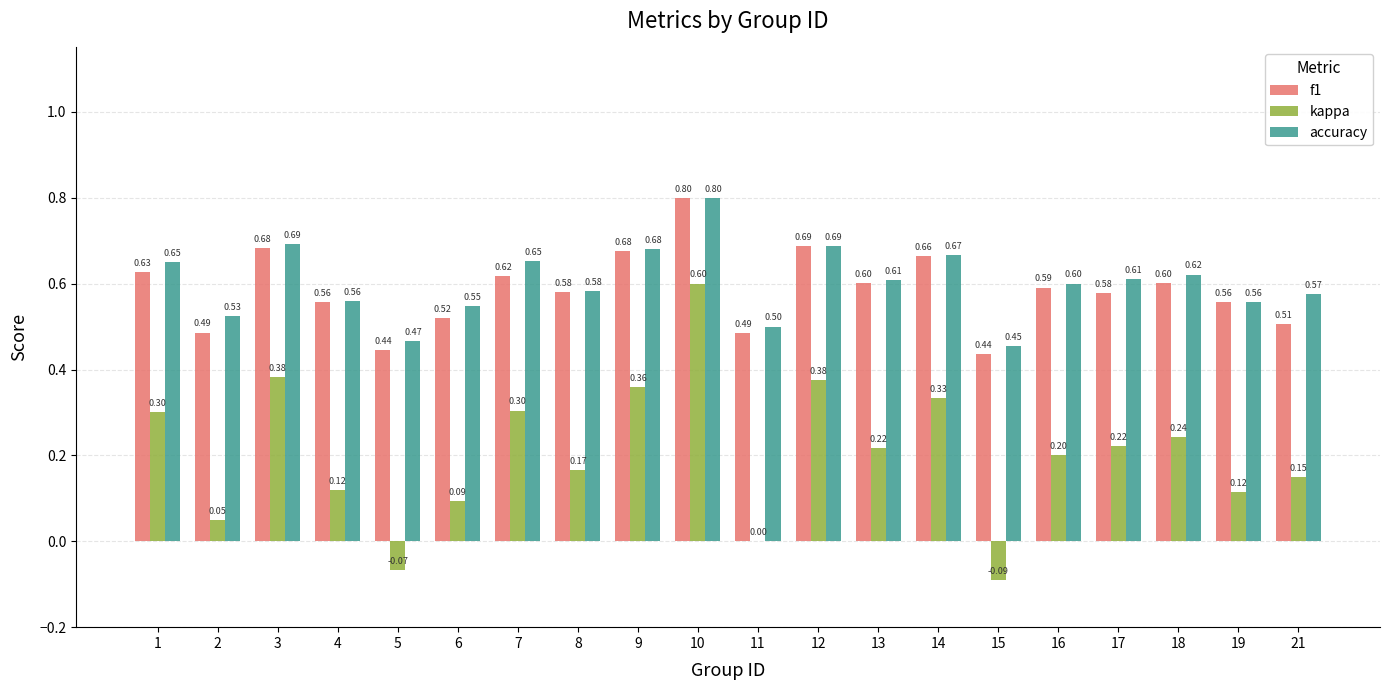

What are all the series names shown in the legend?

f1, kappa, accuracy